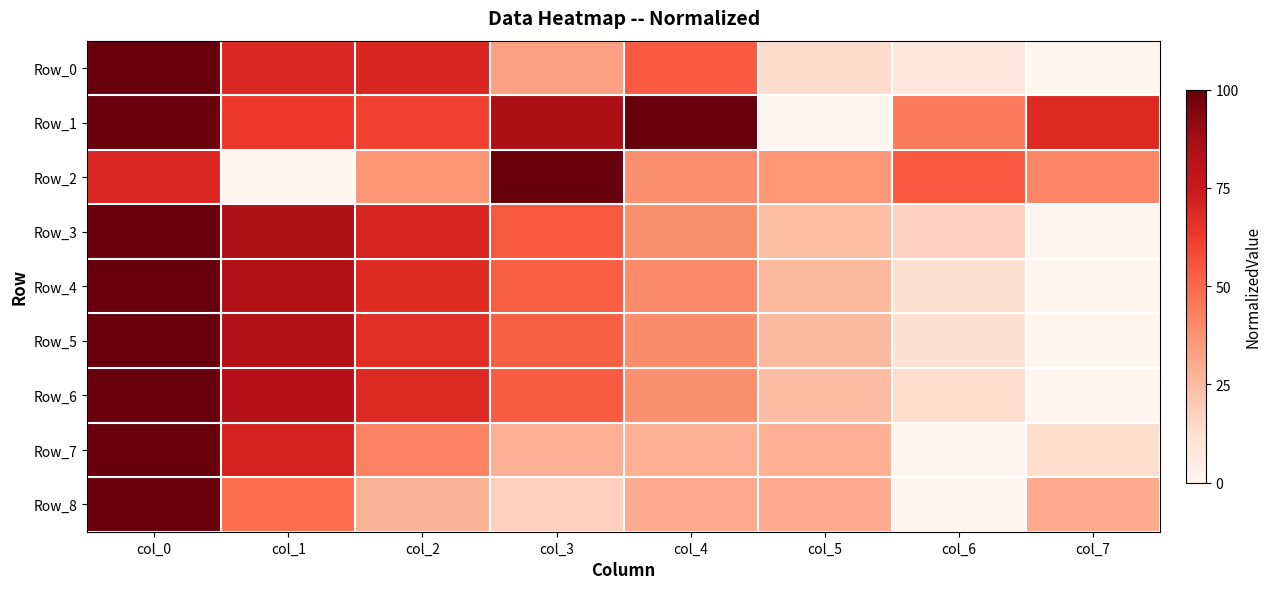

How many distinct data groups are displayed?

9